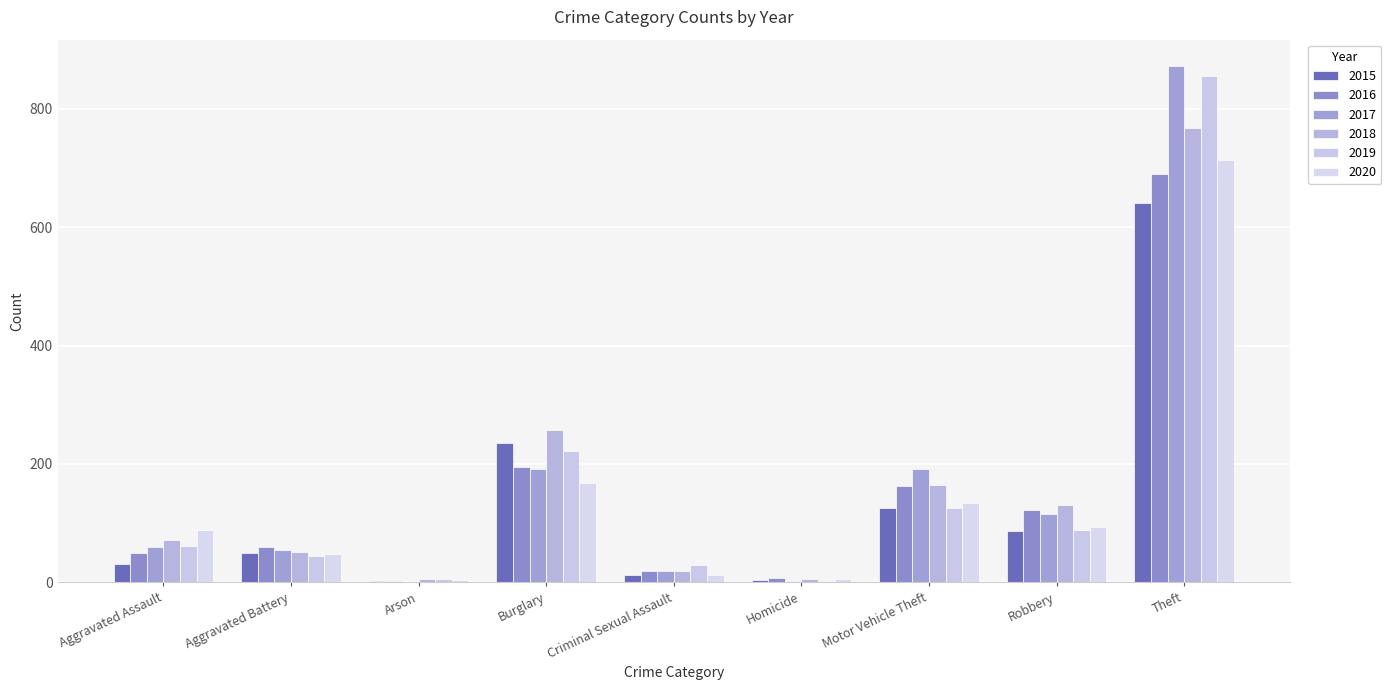

Is the value of 2016 at Criminal Sexual Assault greater than the value of 2020 at Aggravated Assault?

No